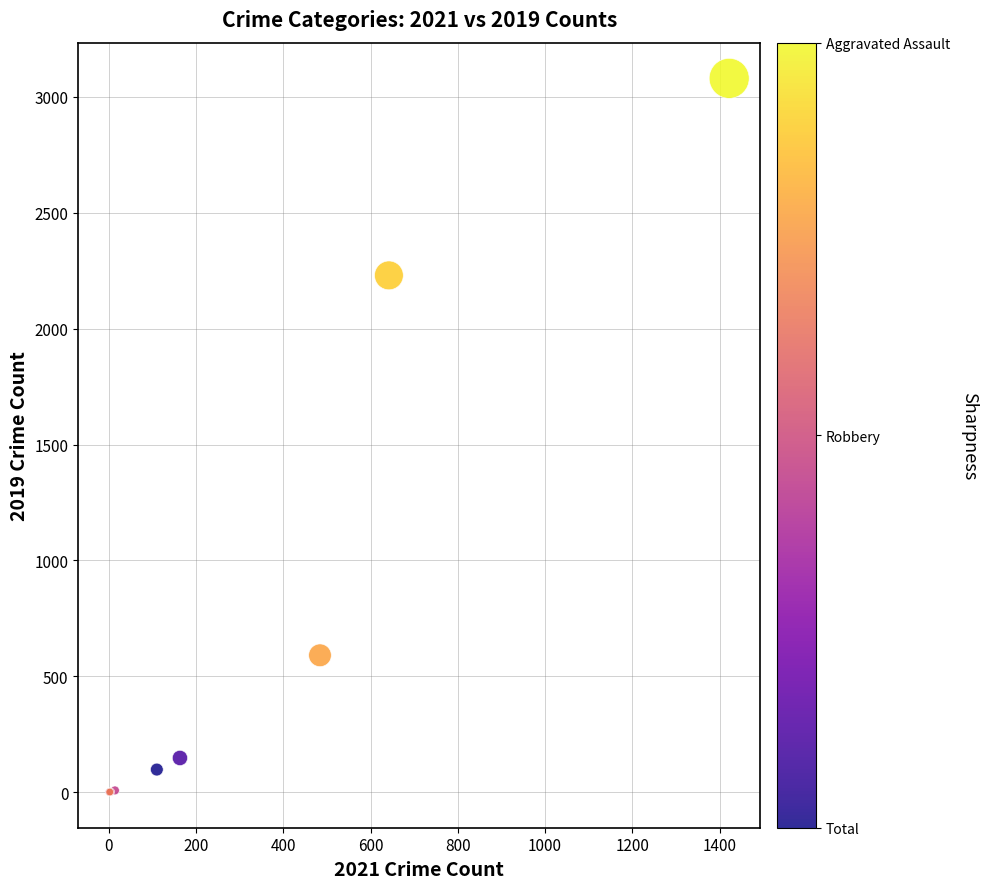

What Y value in the scatter plot is closest to 1540?

2230